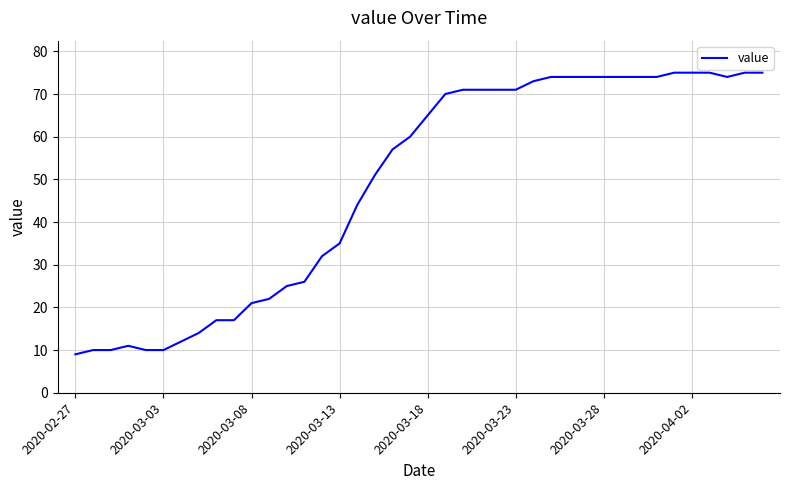

What is the smallest value displayed?

9